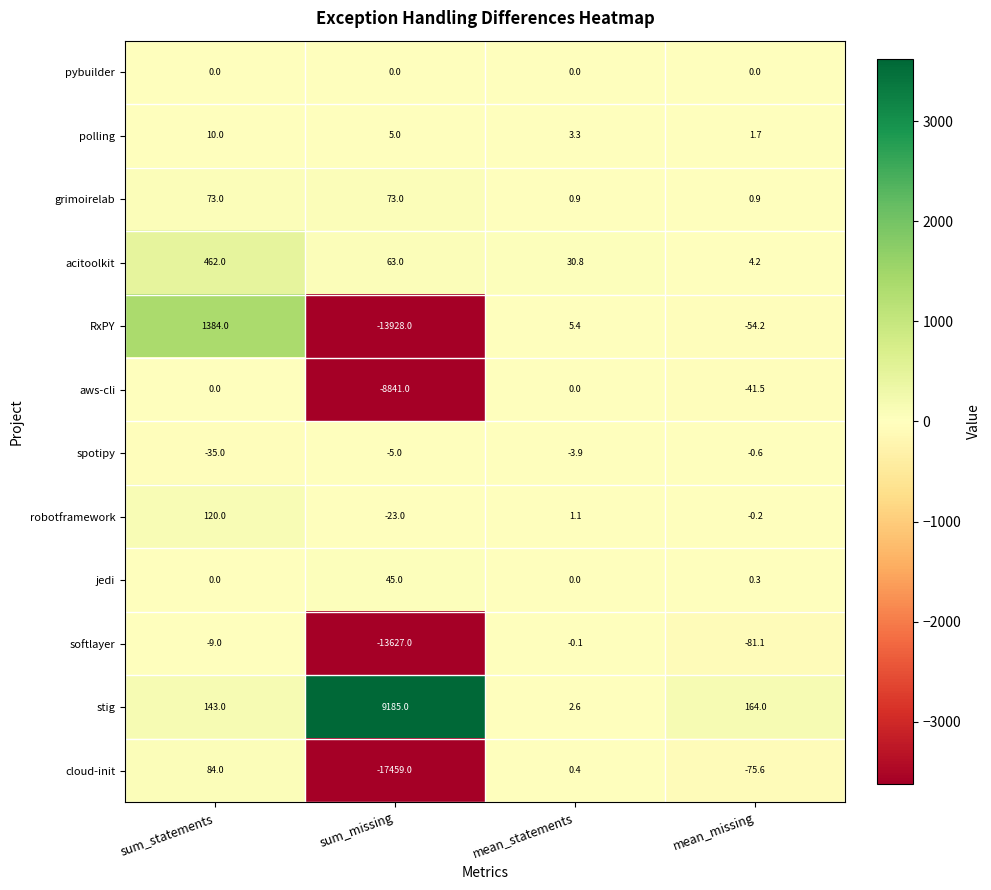

True or false: grimoirelab has a value of 1.5 at mean_statements.

False